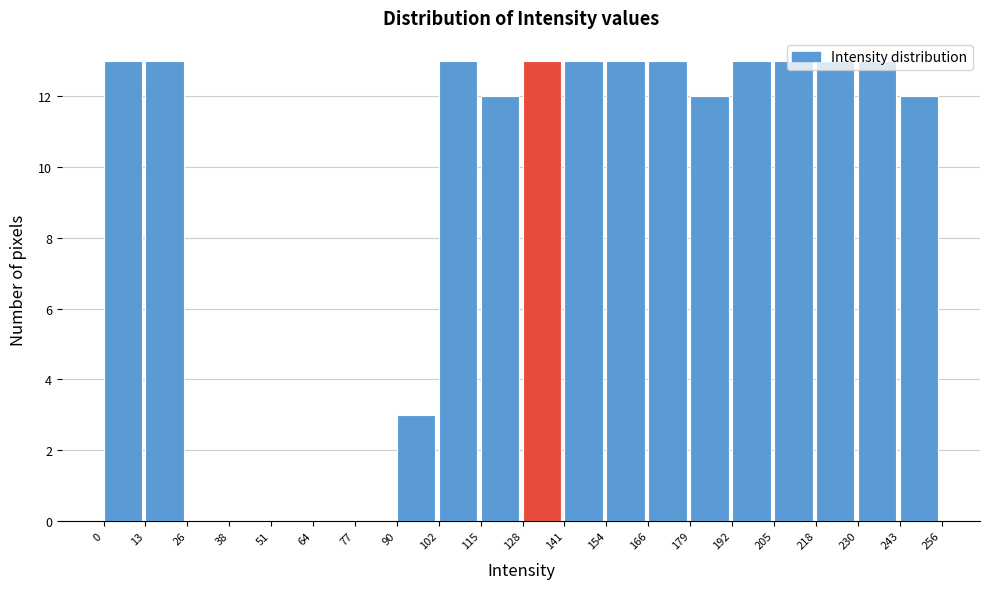

How tall is the bar that spans 90 to 102 on the x-axis? The values are not printed on the chart, so give them approximately, as read against the axis.

3